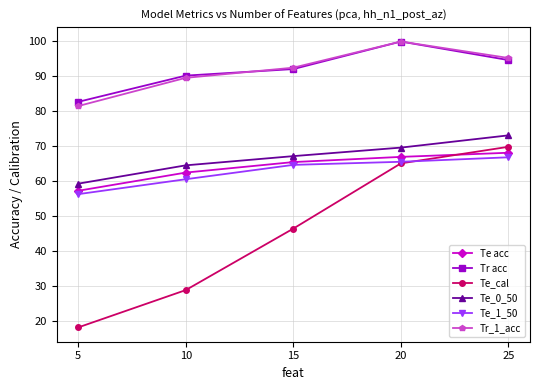

The value of Te acc at 20 is 67.0. True or false?

True